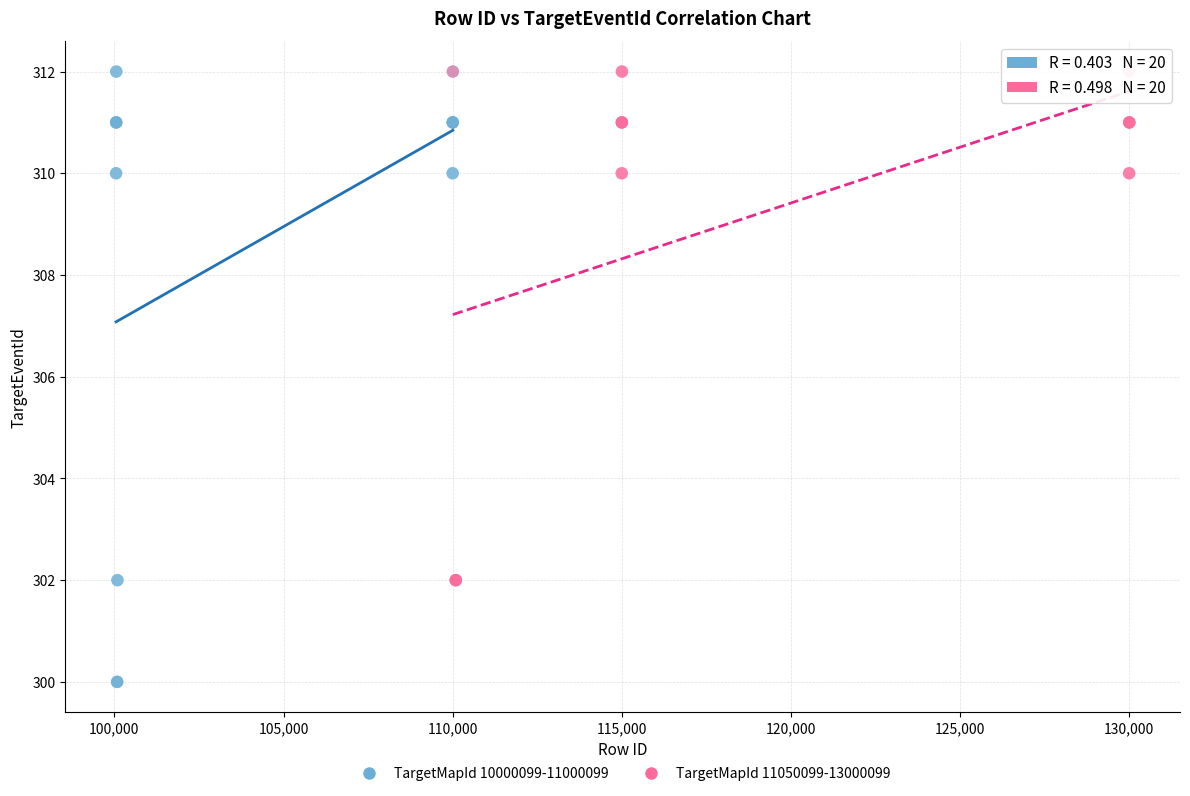

Which series has the largest Y range (max minus min)?

TargetMapId 10000099-11000099